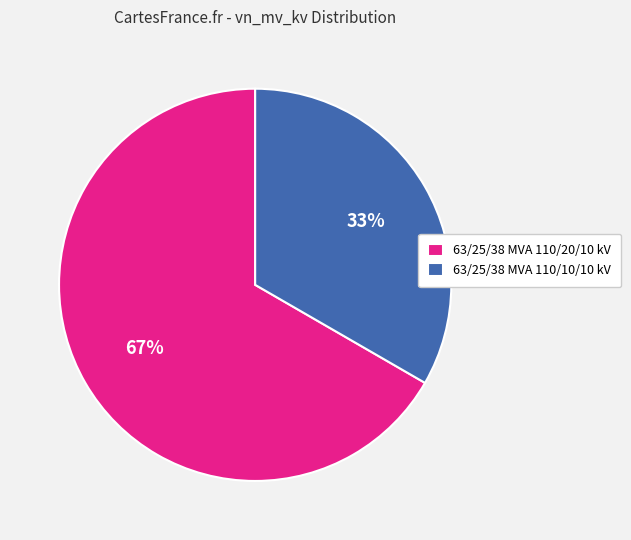

How many segments does this pie chart have?

2